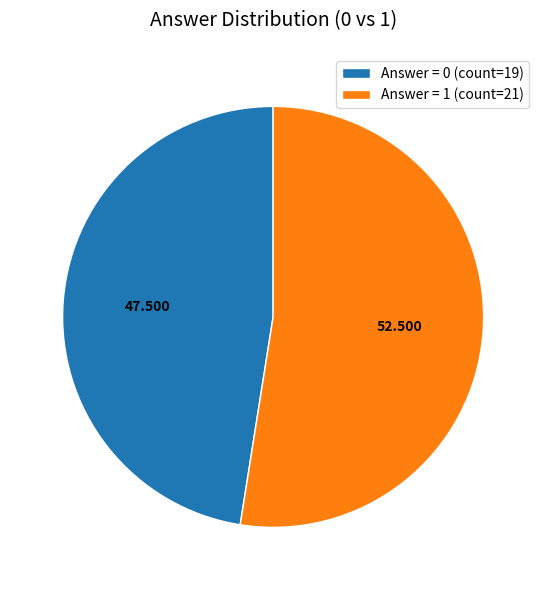

Which slice is the largest?

Answer = 1 (count=21)